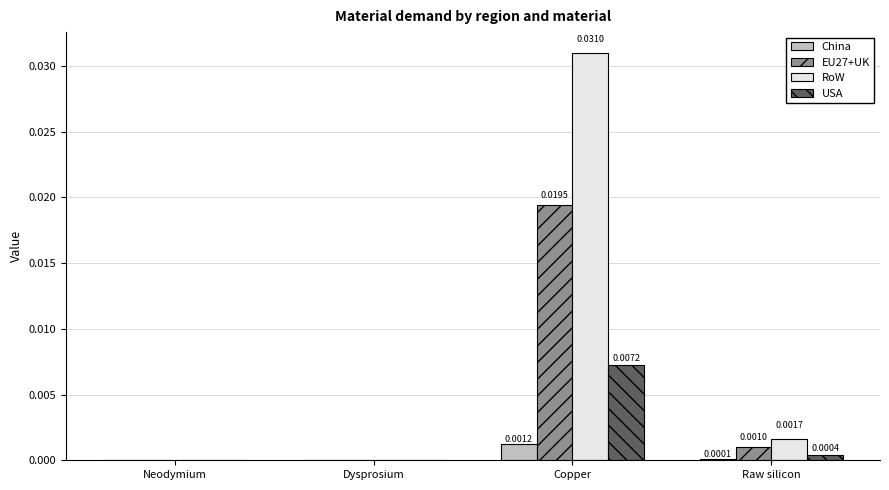

Which series changed the most between Copper and Raw silicon?

RoW